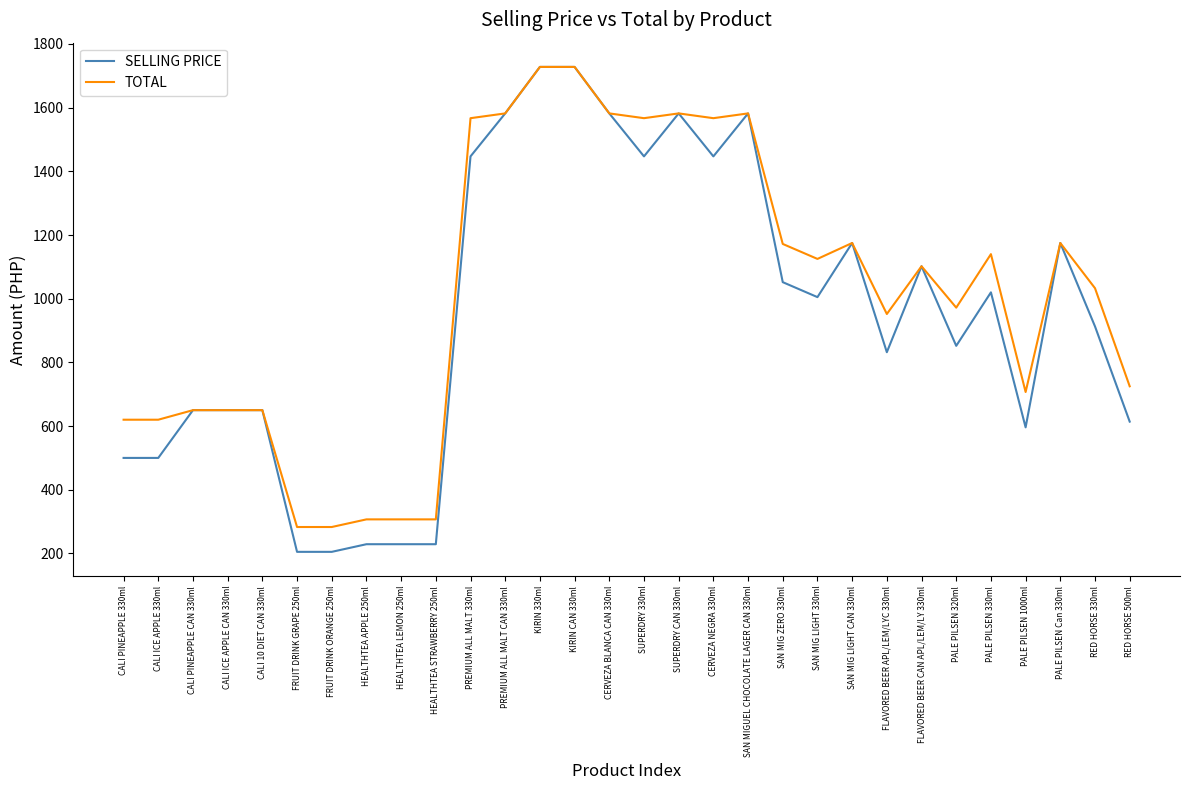

What is the total value across all series at SAN MIG ZERO 330ml?

2224